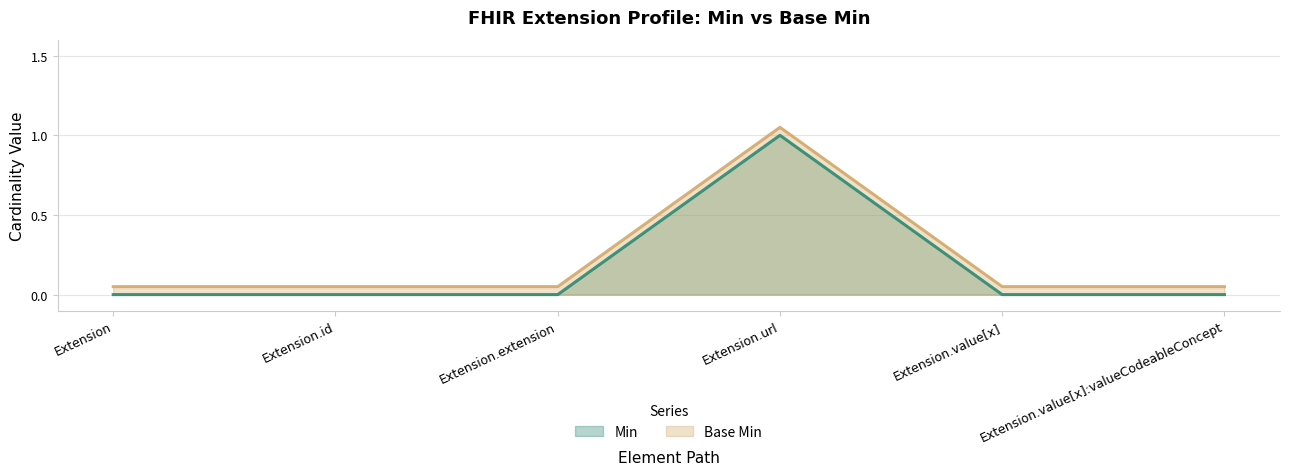

Is the value of Min at Extension.id greater than the value of Base Min at Extension.value[x]?

No